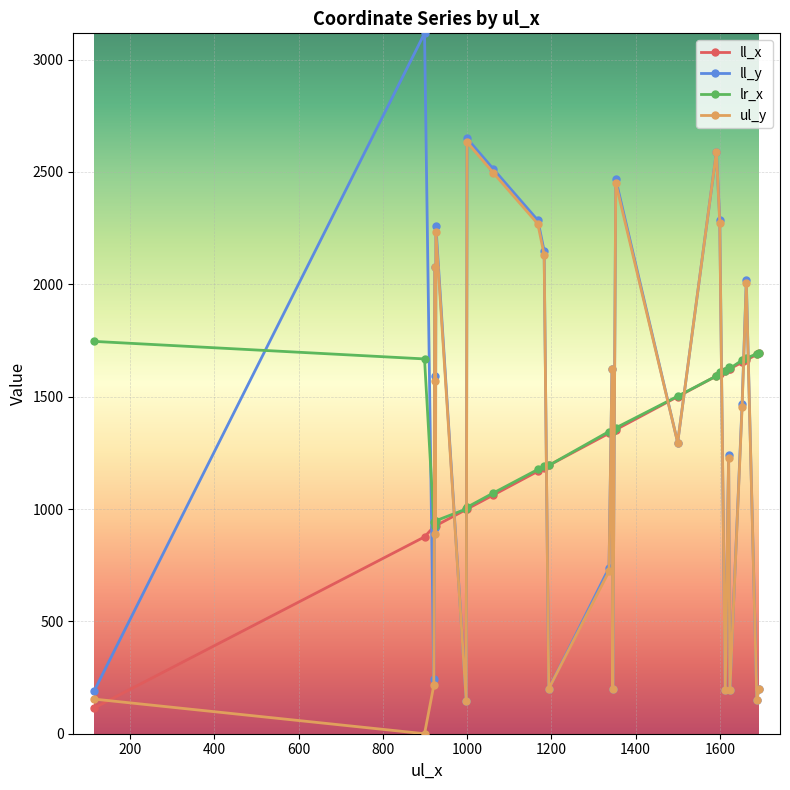

True or false: ul_y and lr_x cross at least once.

True